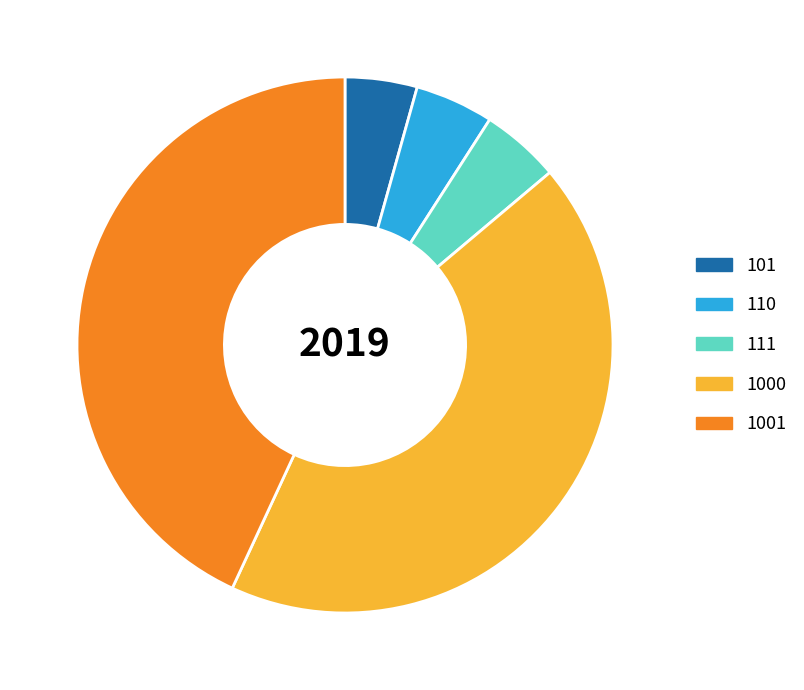

Is there any slice that represents more than half of the pie?

No